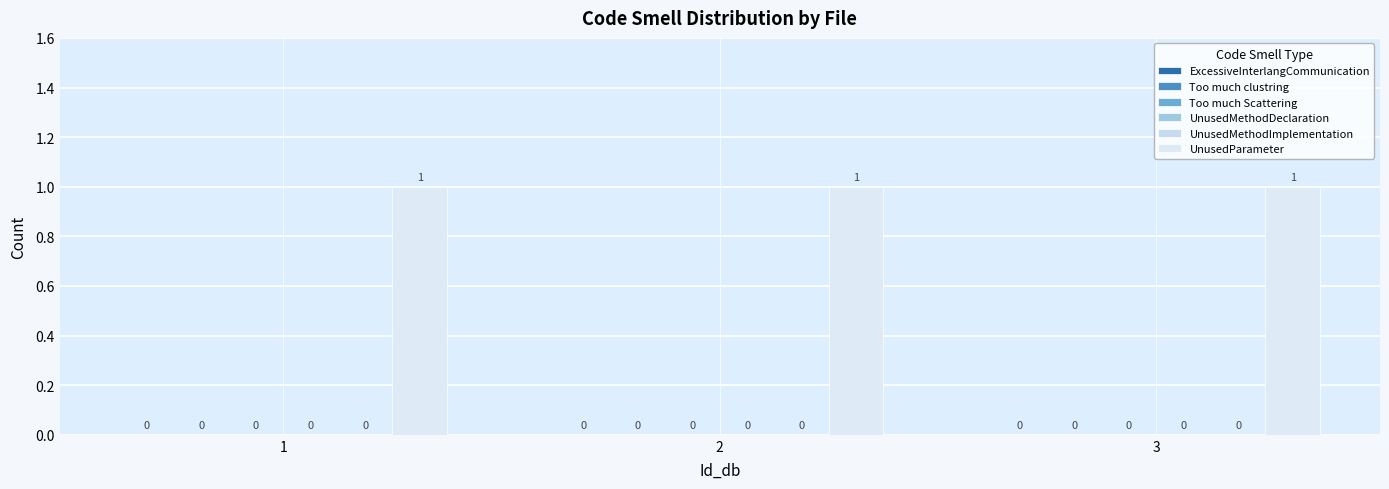

Between 2 and 3, which series saw the biggest shift?

ExcessiveInterlangCommunication